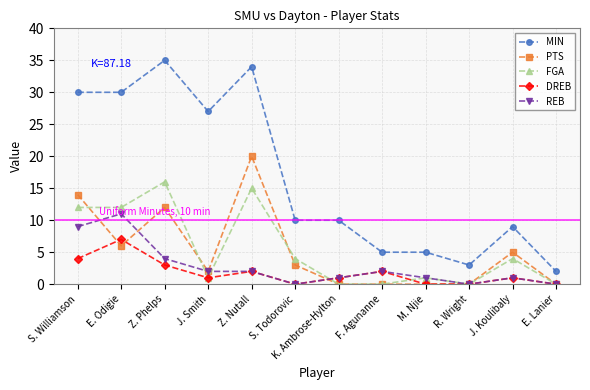

What position from the right is Z. Nutall?

8